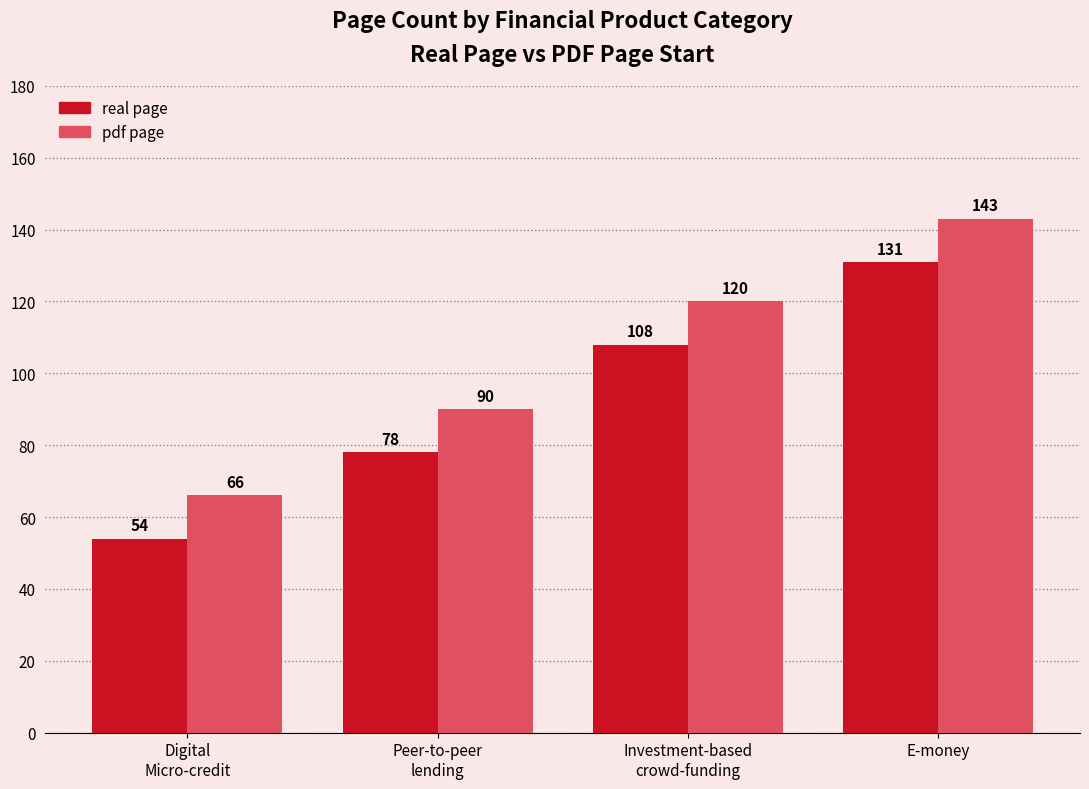

True or false: pdf page has a value of 31 at E-money.

False